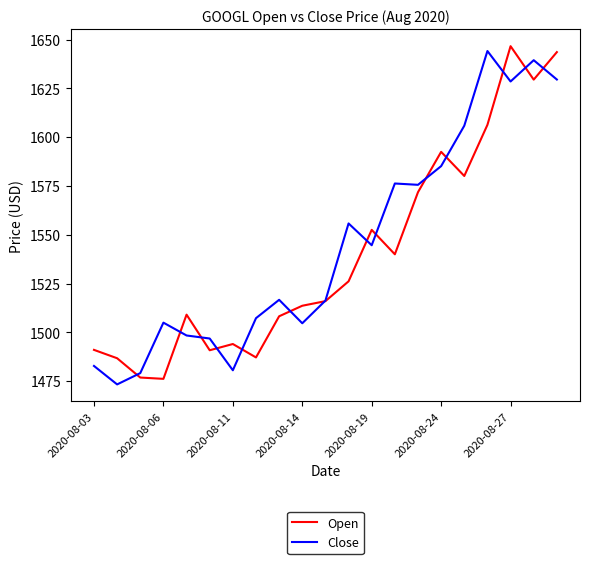

How many lines are shown in the chart?

2